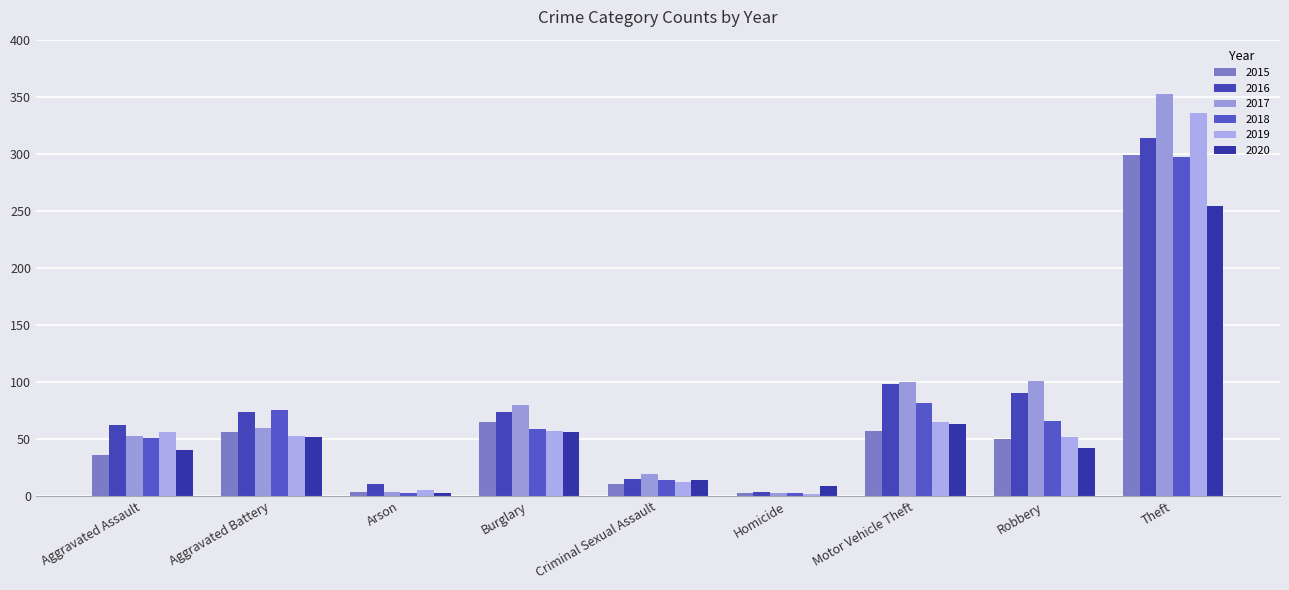

Which has a higher value, Robbery or Aggravated Battery?

Aggravated Battery